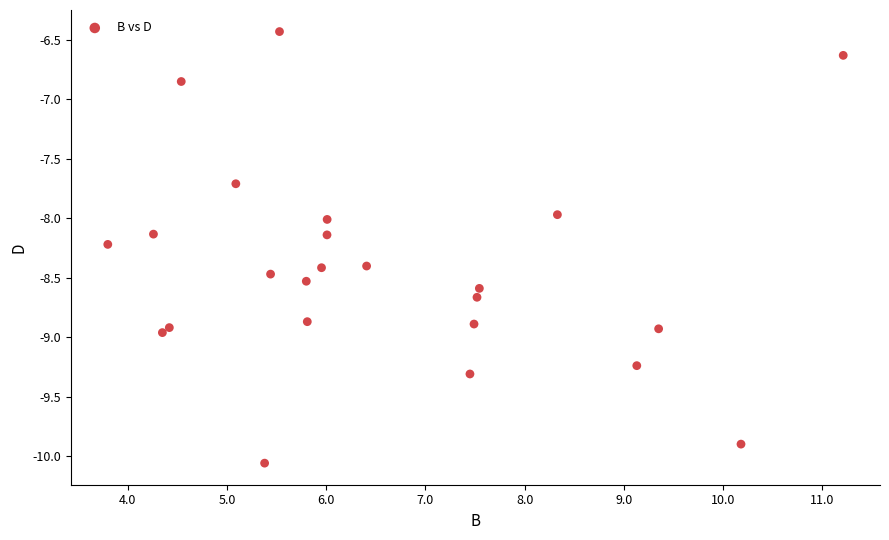

What is the range of Y values (max minus min)?

3.6